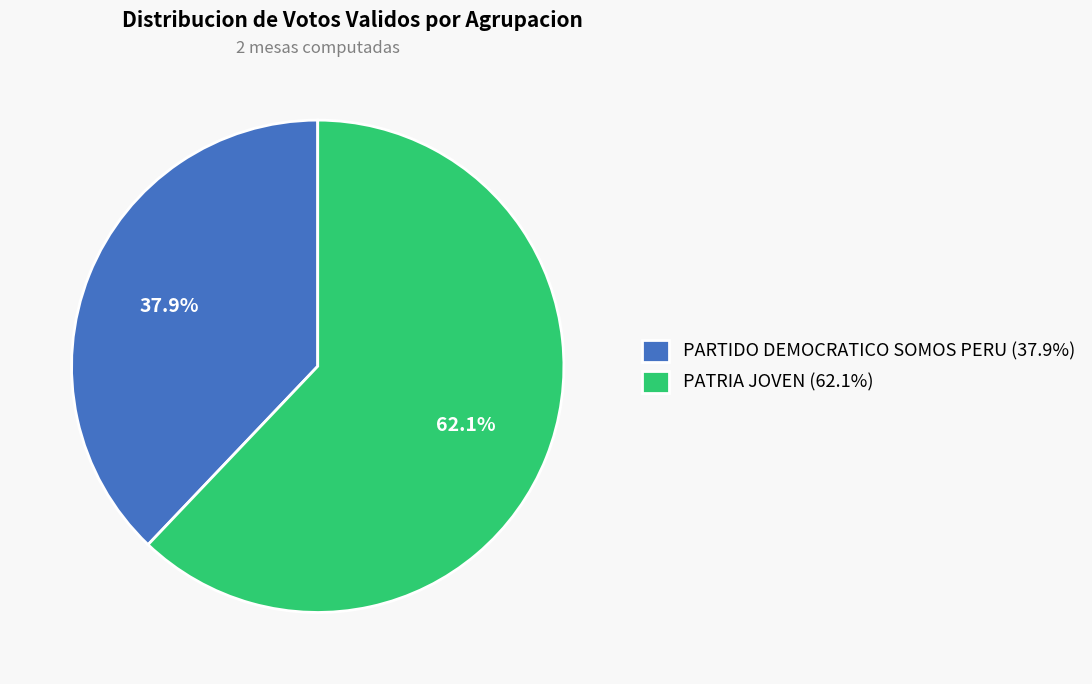

What percentage is the PARTIDO DEMOCRATICO SOMOS PERU slice, to the nearest percent?

38%